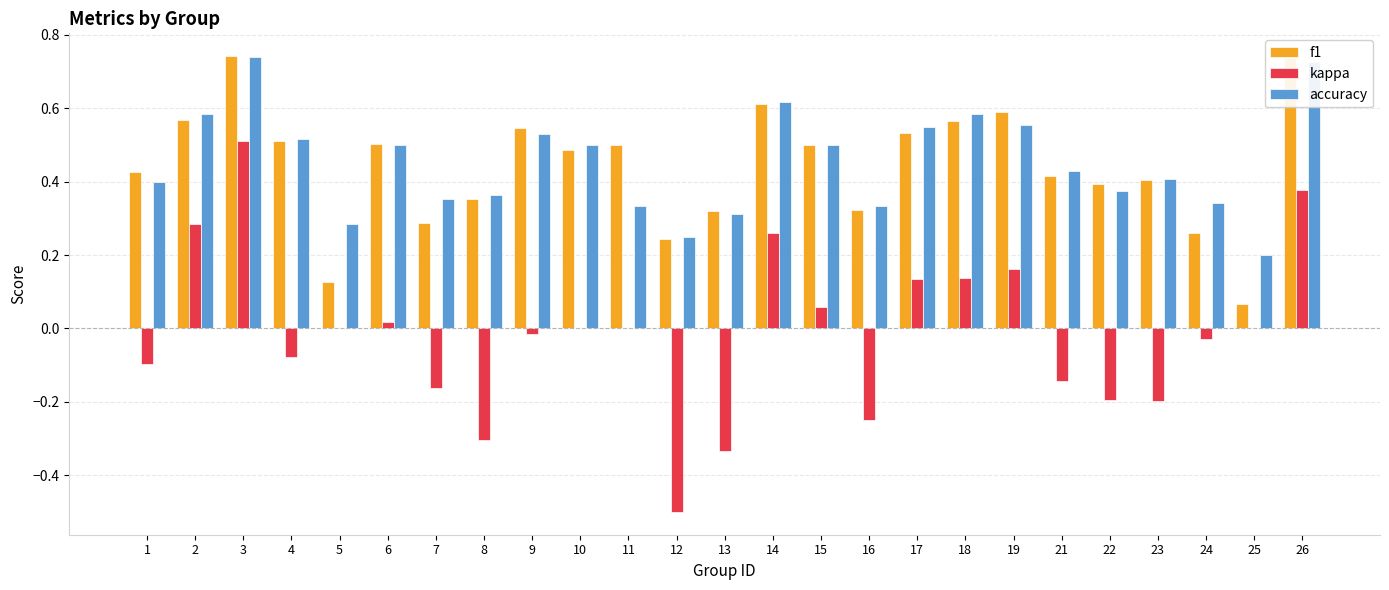

Which series changed the most between 6 and 12?

kappa